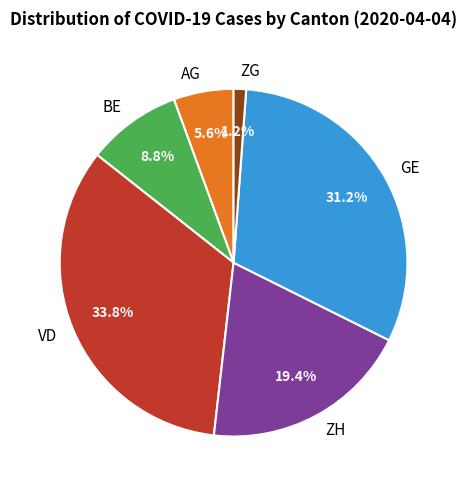

Does ZH represent more than half of the total?

No